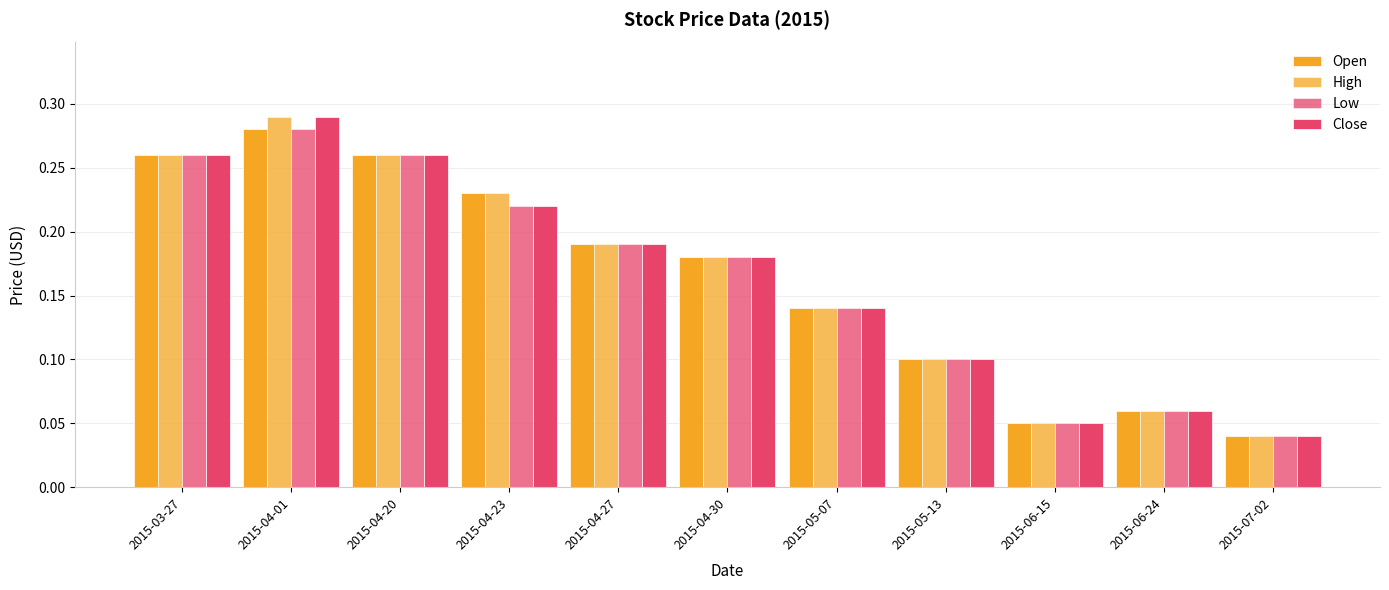

What is the label of the 6th bar from the left?

2015-04-30